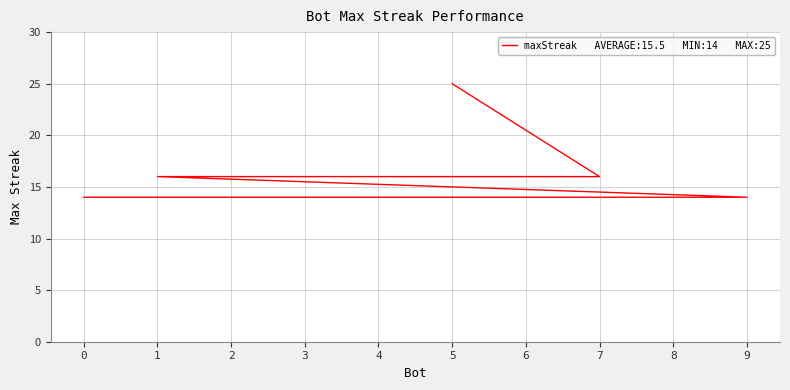

What is the average value?

16